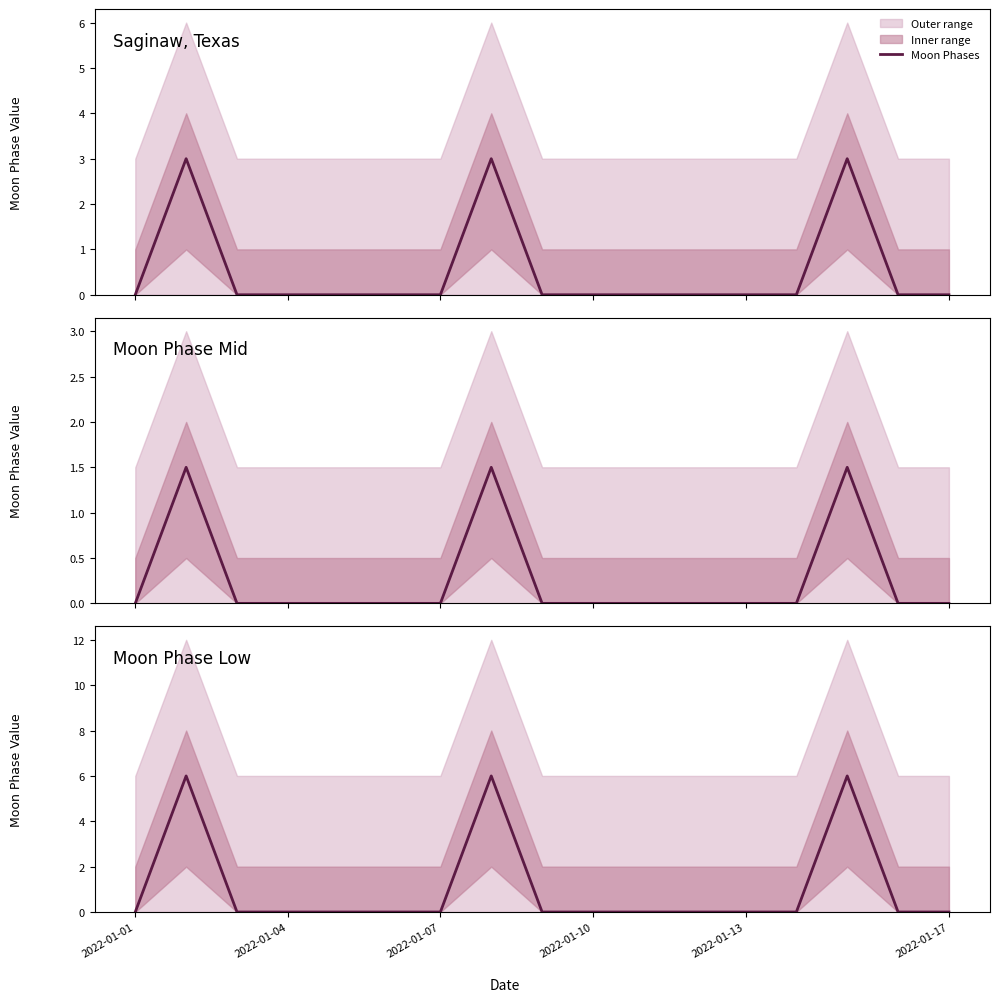

Reading left to right, list all the values displayed in this chart.

0	6	0	0	0	0	0	6	0	0	0	0	0	0	6	0	0